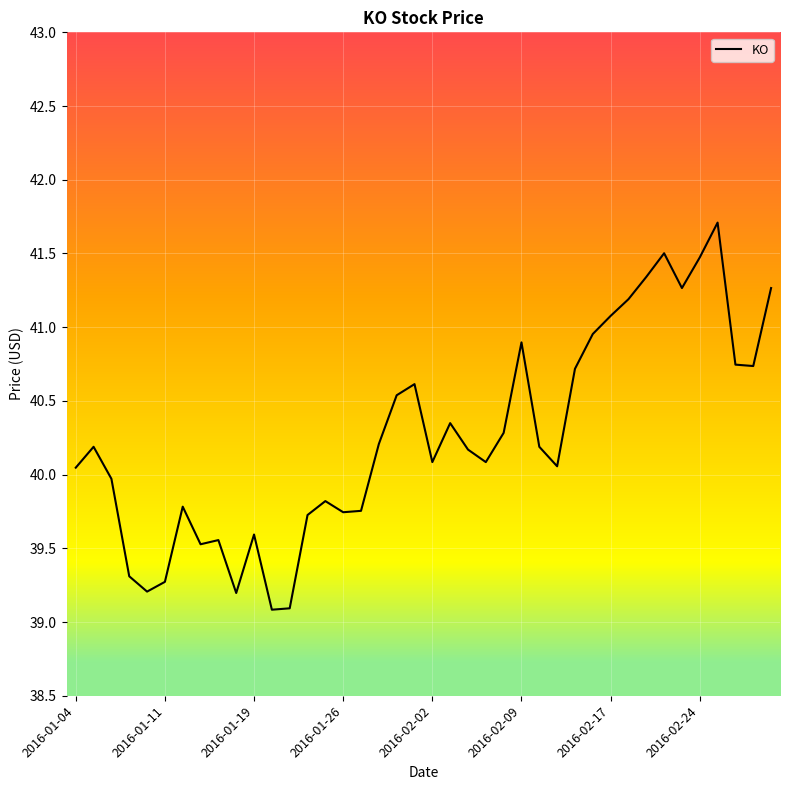

What is the difference between the maximum and minimum values?

2.6